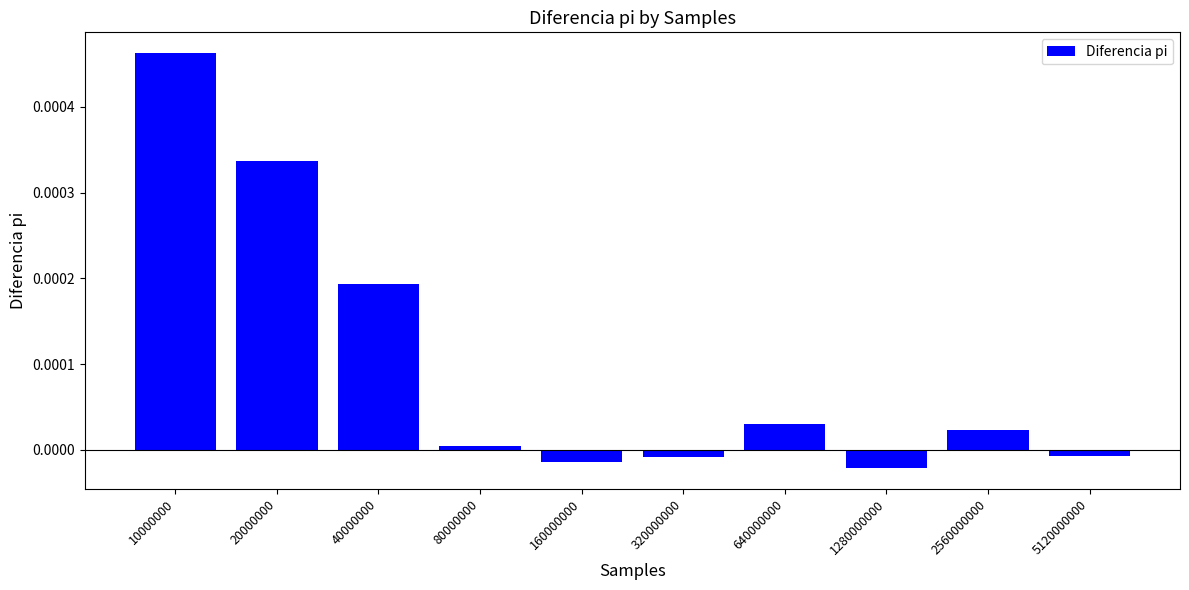

True or false: the data shows 0.0 at 40000000.

True